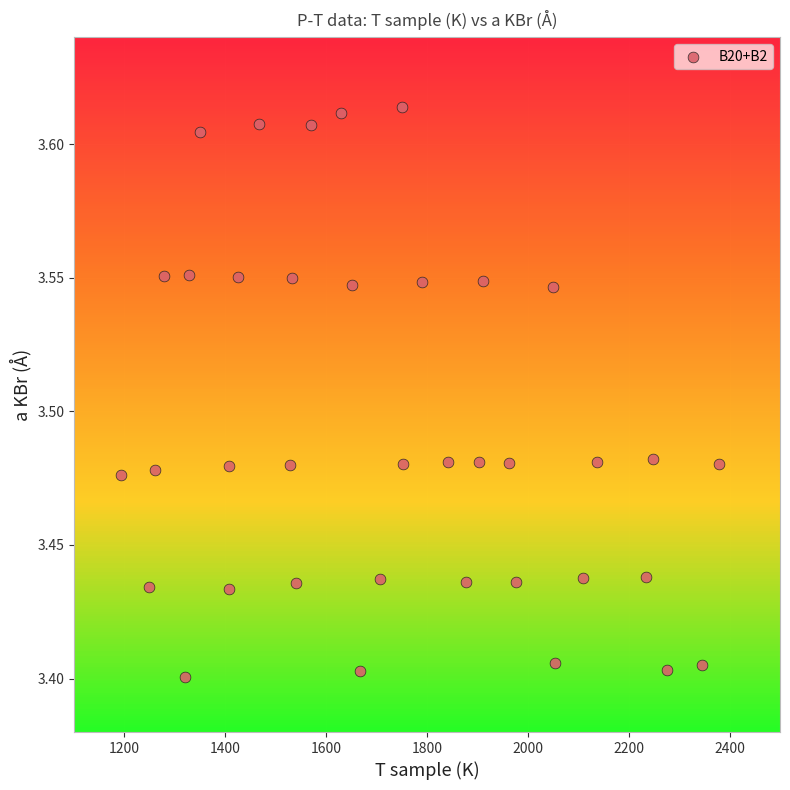

What is the range of X values (max minus min)?

1184.9